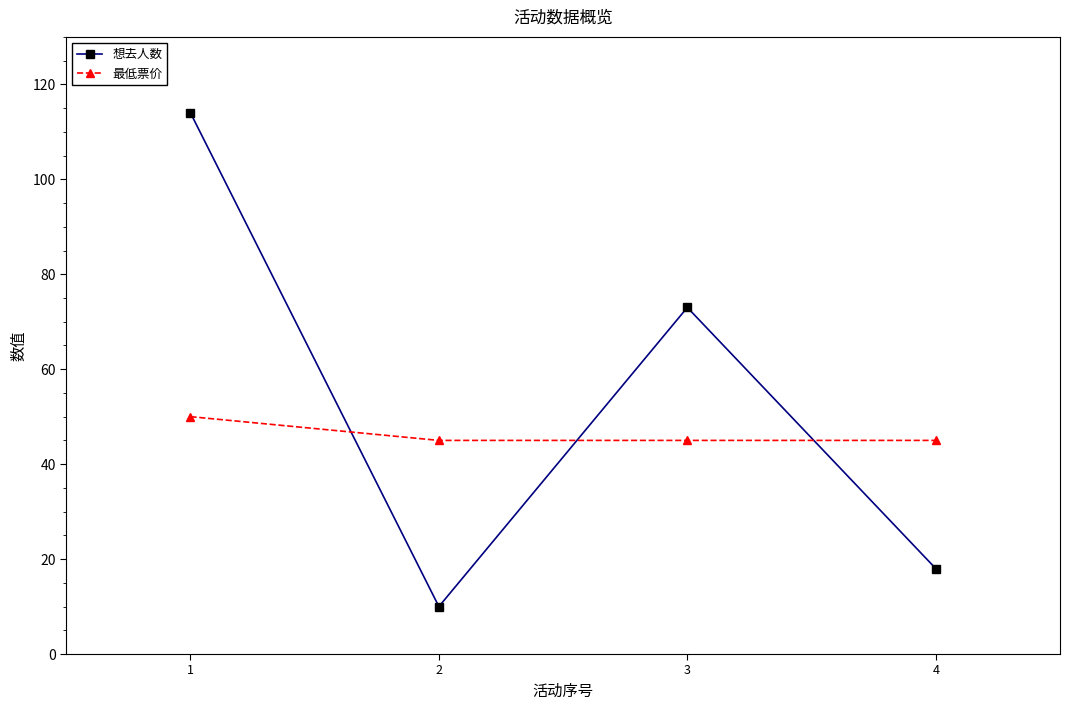

How many data points does each series have?

4